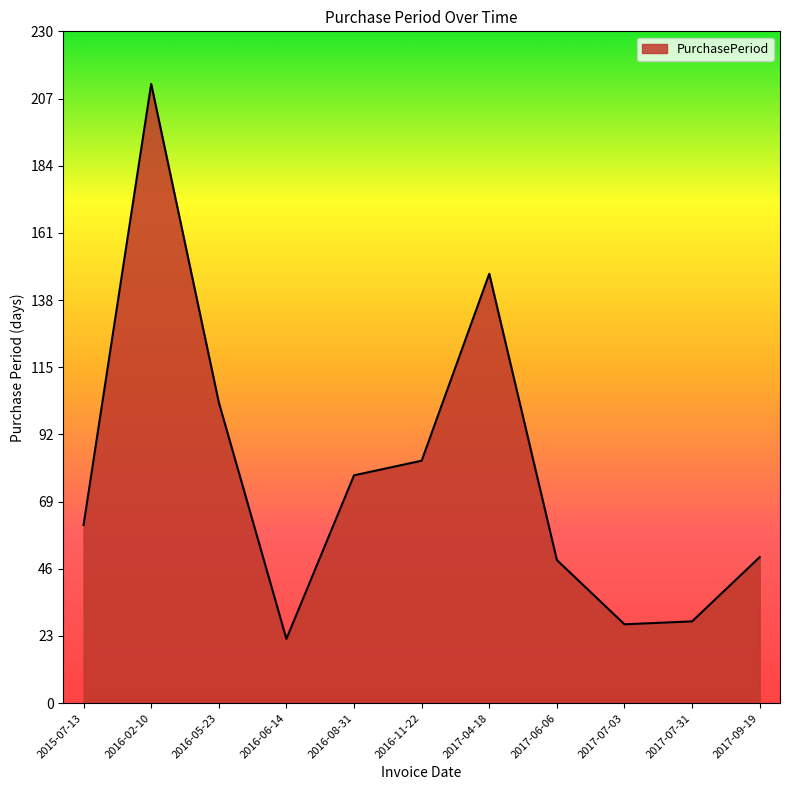

What position from the left is 2017-07-03?

9